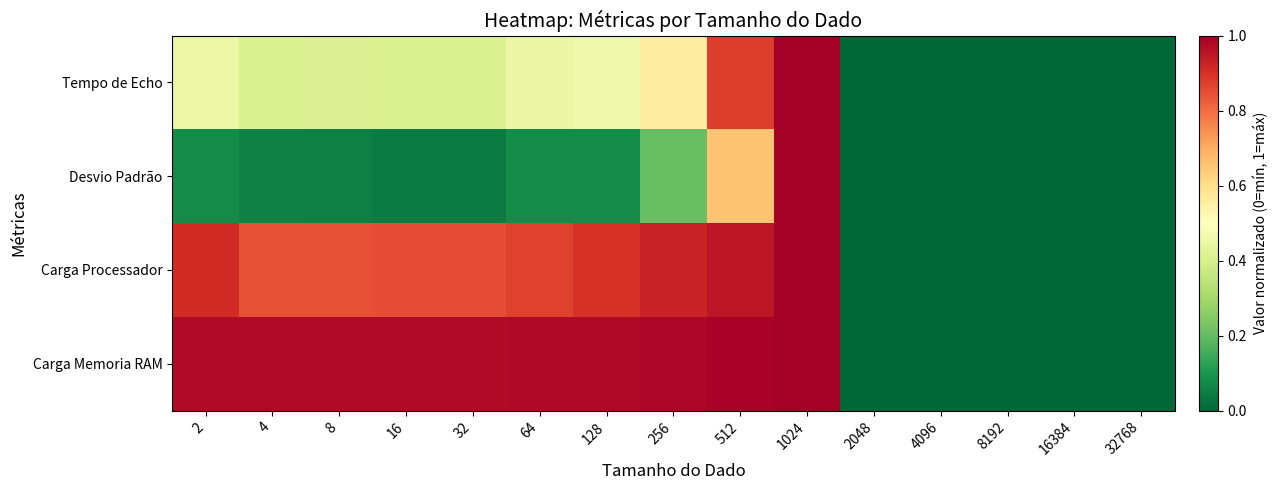

At how many categories does at least one series exceed 0?

10